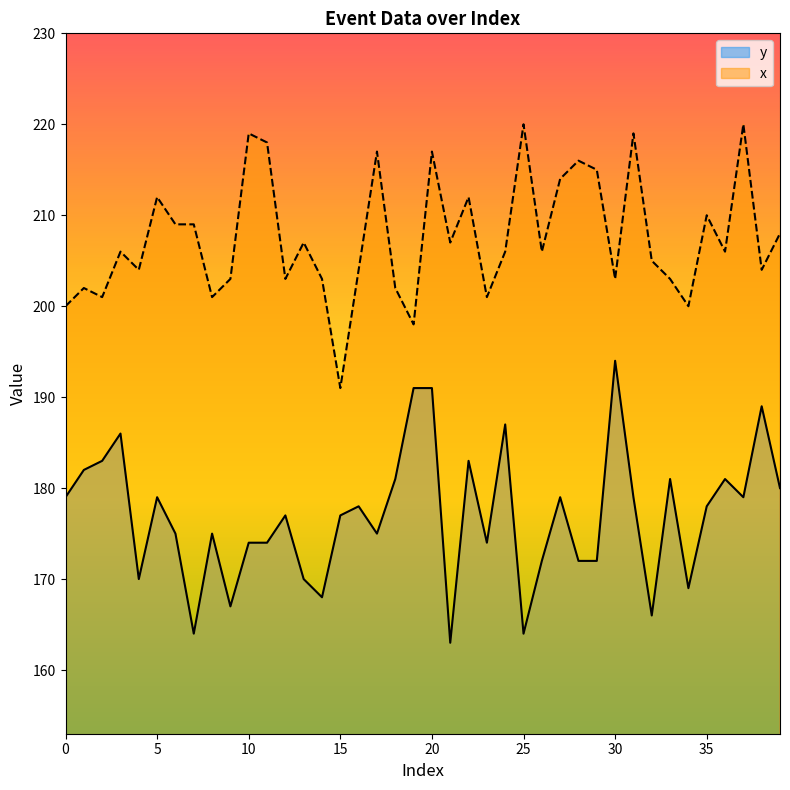

At which category is the sum across all series the highest?

20